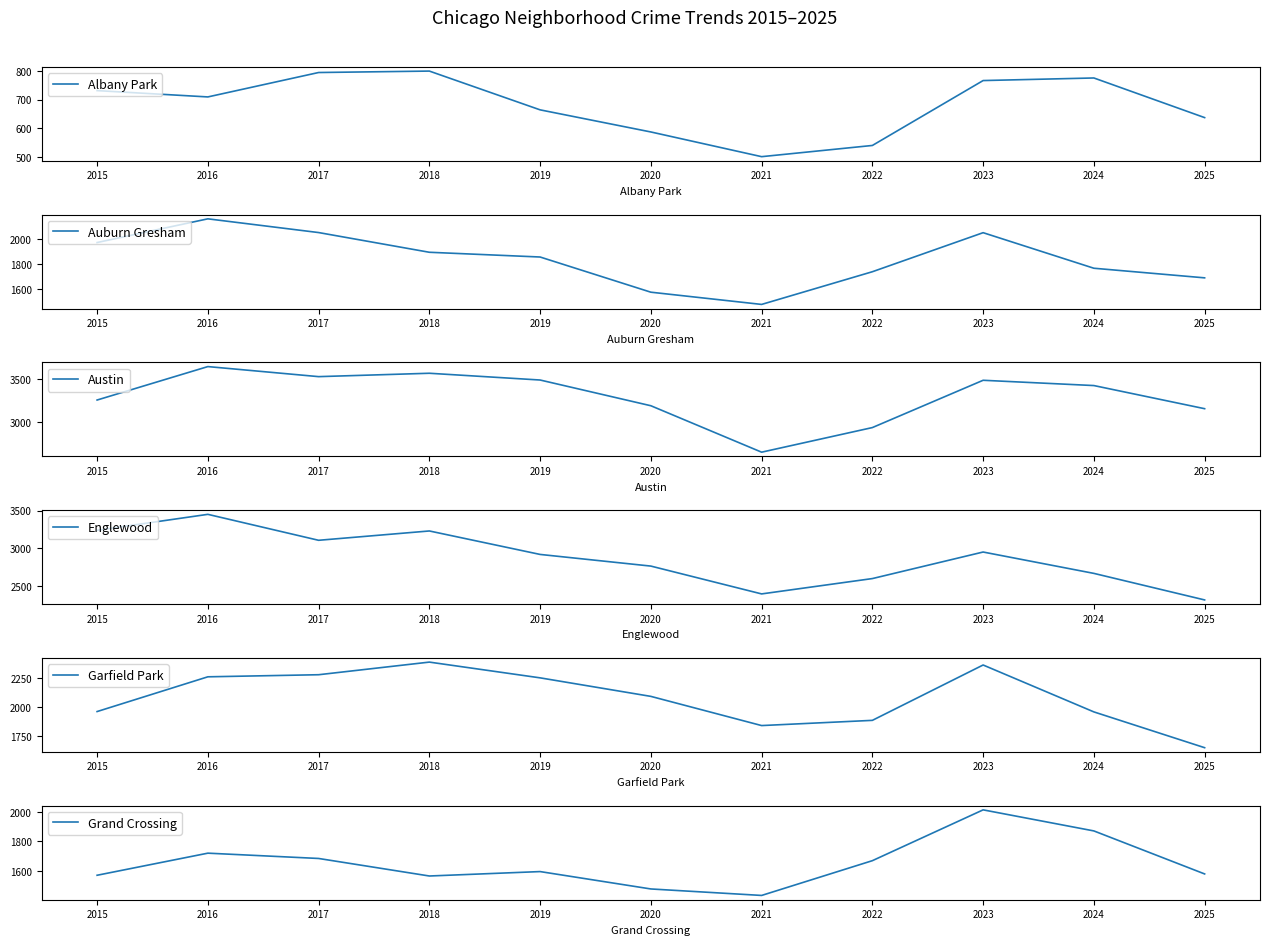

Does the chart display data point markers on the line(s)?

No